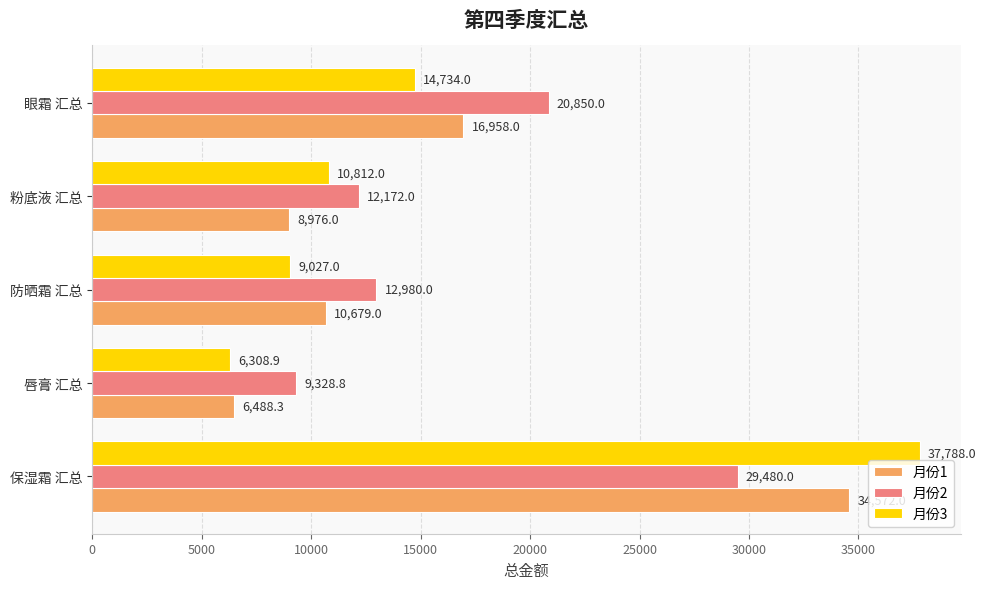

Which series has the largest range (max minus min)?

月份3